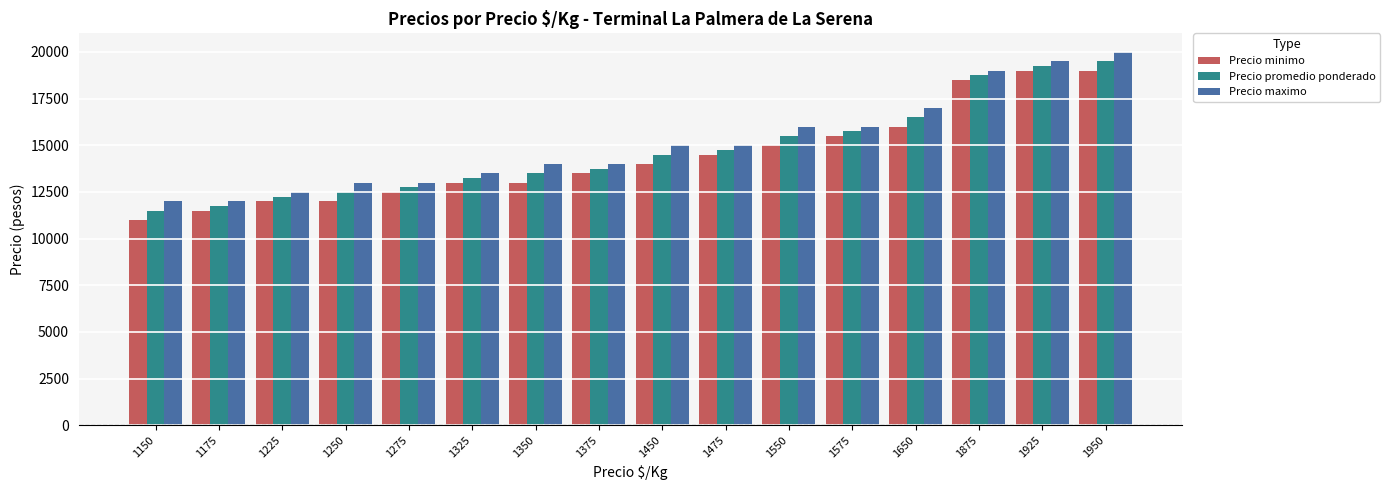

Reading right to left, what are all the values shown in this chart?

Precio minimo: 19000	19000	18500	16000	15500	15000	14500	14000	13500	13000	13000	12500	12000	12000	11500	11000
Precio promedio ponderado: 19500	19250	18750	16500	15750	15500	14750	14500	13750	13500	13250	12750	12500	12250	11750	11500
Precio maximo: 20000	19500	19000	17000	16000	16000	15000	15000	14000	14000	13500	13000	13000	12500	12000	12000